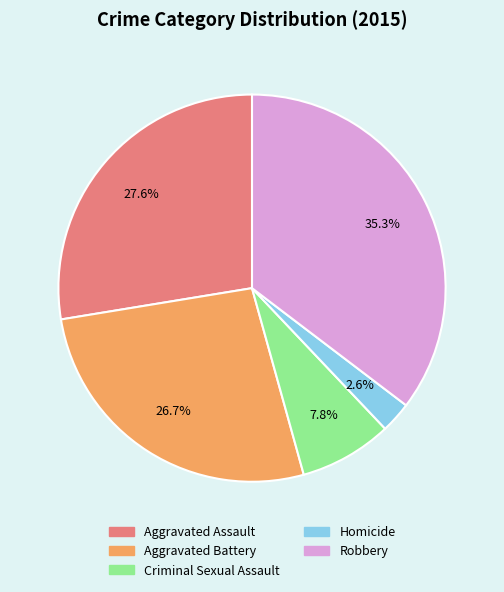

True or false: Criminal Sexual Assault accounts for 8% of the total.

True